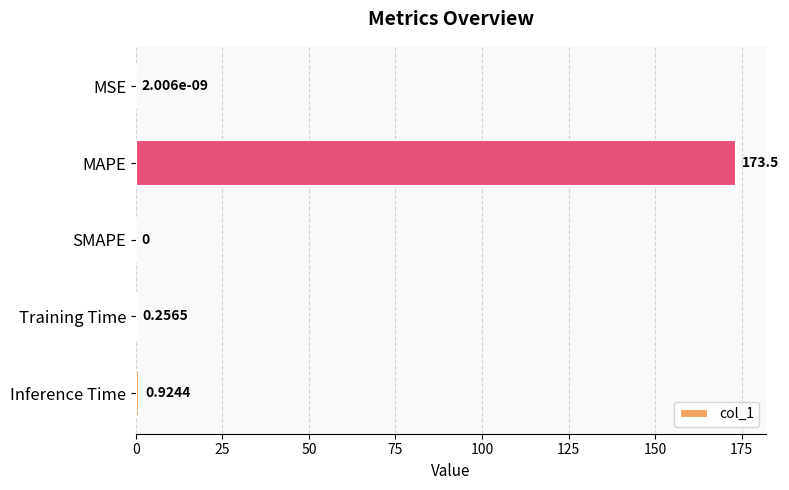

Between SMAPE and MAPE, which is larger?

MAPE